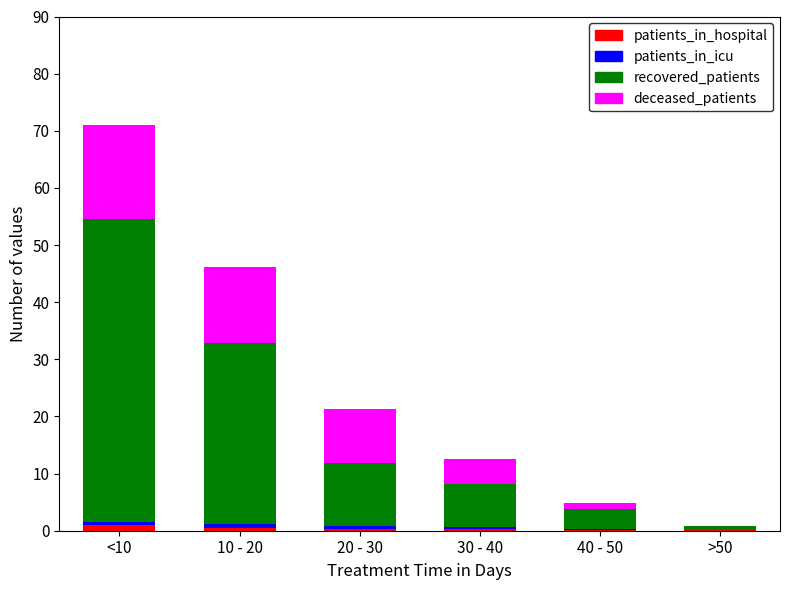

At which category is the sum across all series the highest?

<10